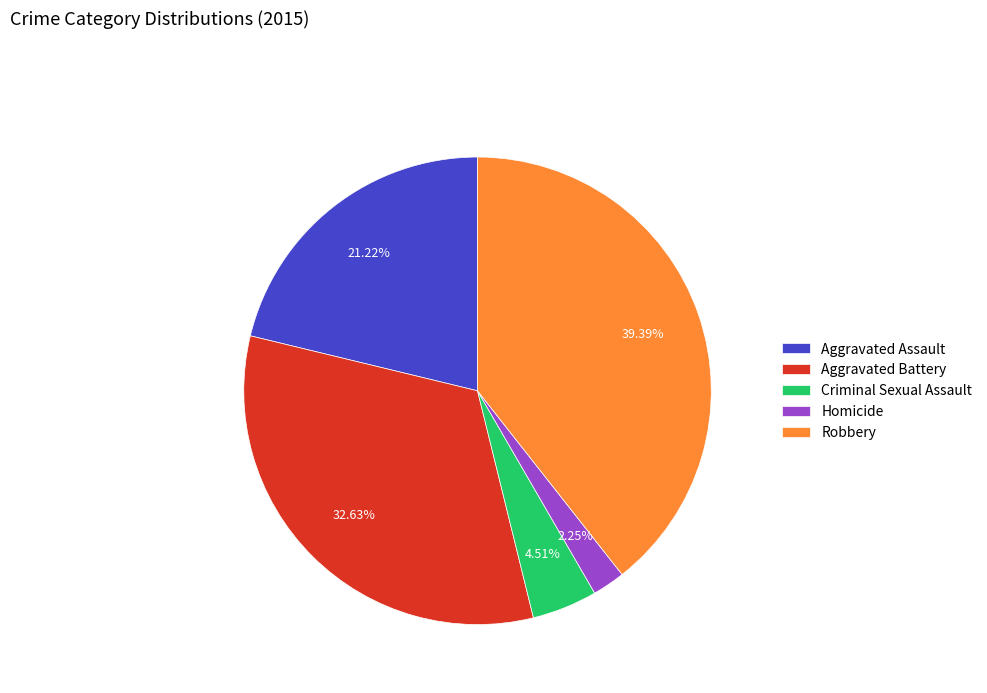

Rank the categories by value from highest to lowest.

Robbery, Aggravated Battery, Aggravated Assault, Criminal Sexual Assault, Homicide